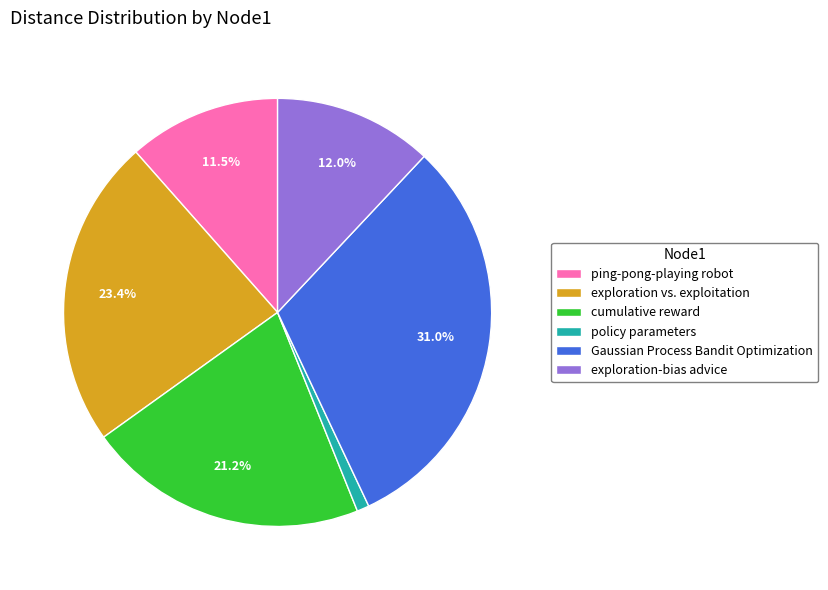

Is exploration vs. exploitation the majority of the pie?

No